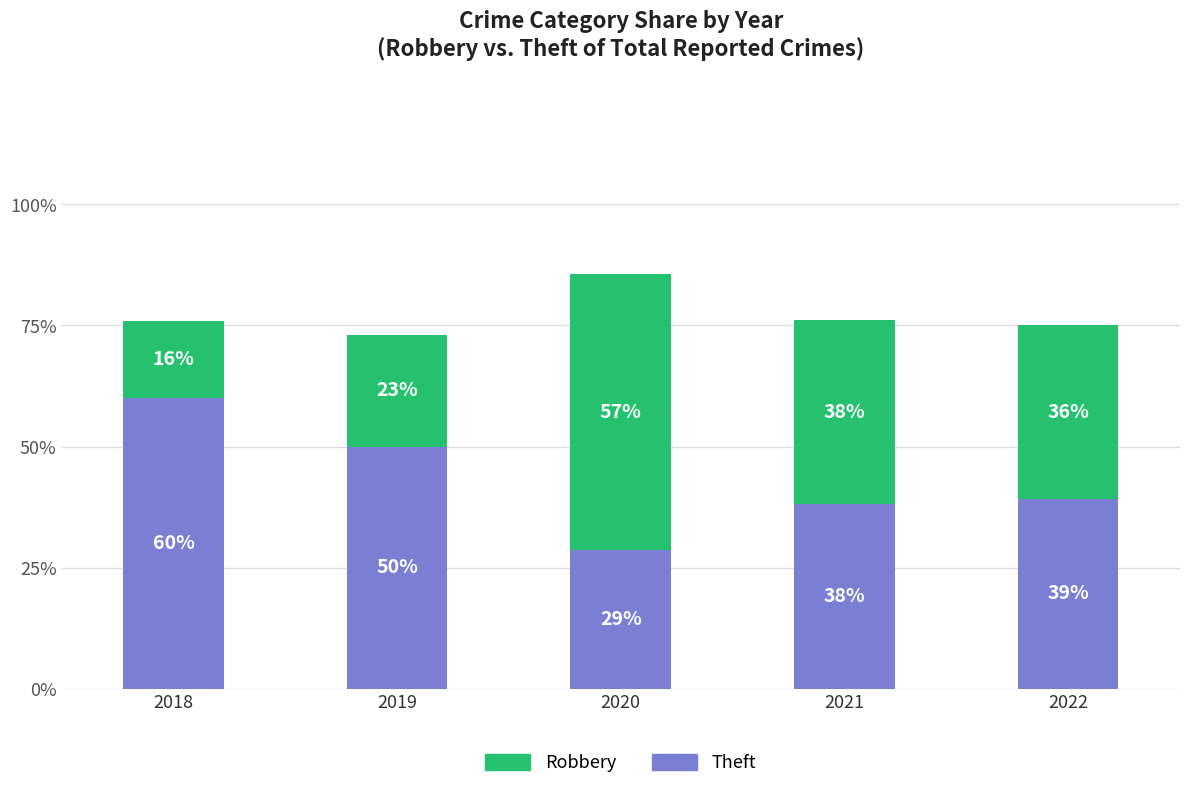

At which label does Theft reach its peak?

2018